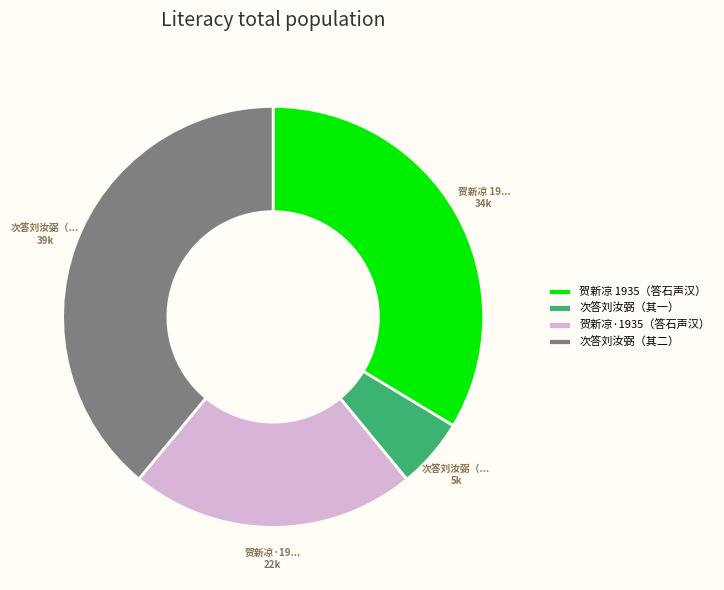

Is 贺新凉 1935（答石声汉） the majority of the pie?

No